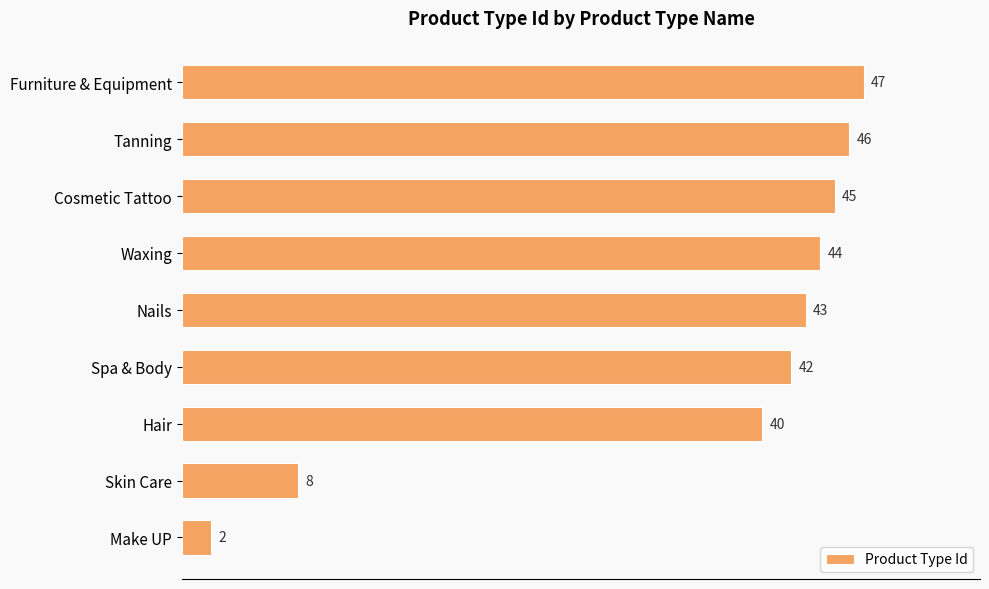

Which has a higher value, Cosmetic Tattoo or Nails?

Cosmetic Tattoo